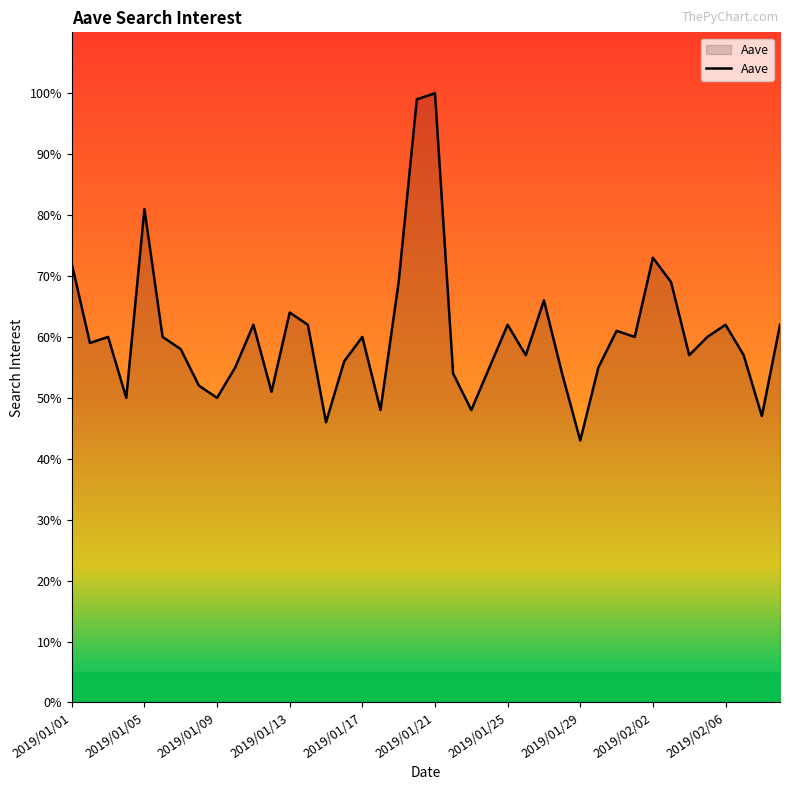

What is the minimum value shown in the chart?

43